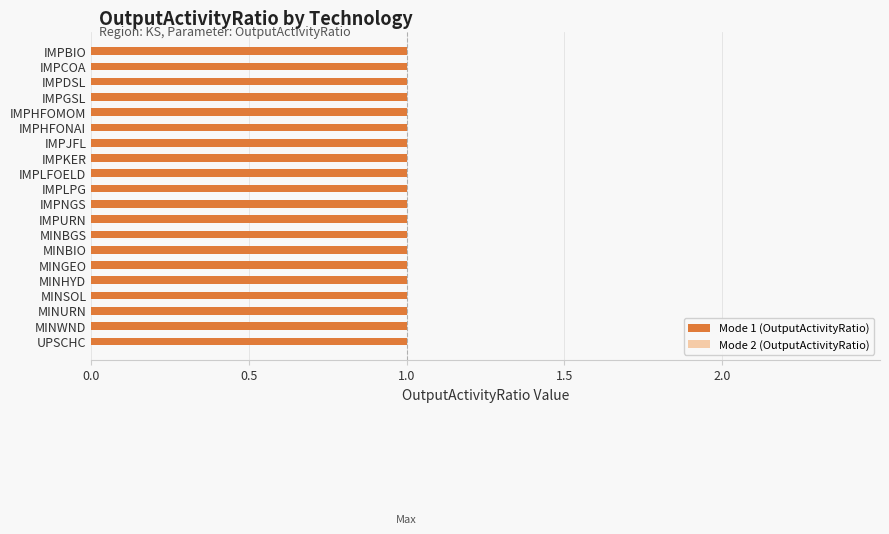

What is the label of the 17th bar from the right?

IMPGSL